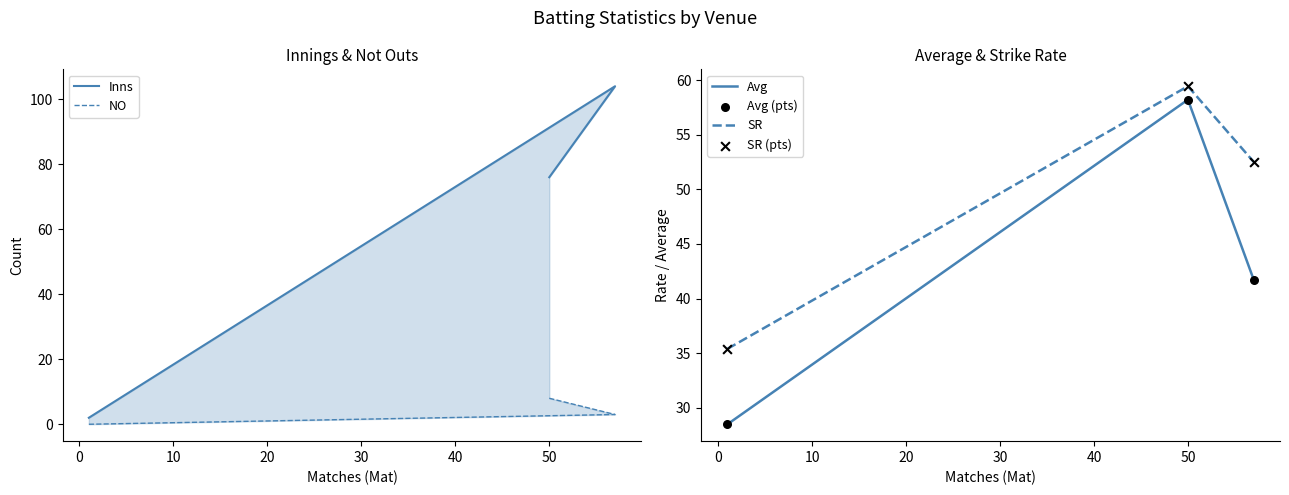

What is the maximum value for Avg?

58.2